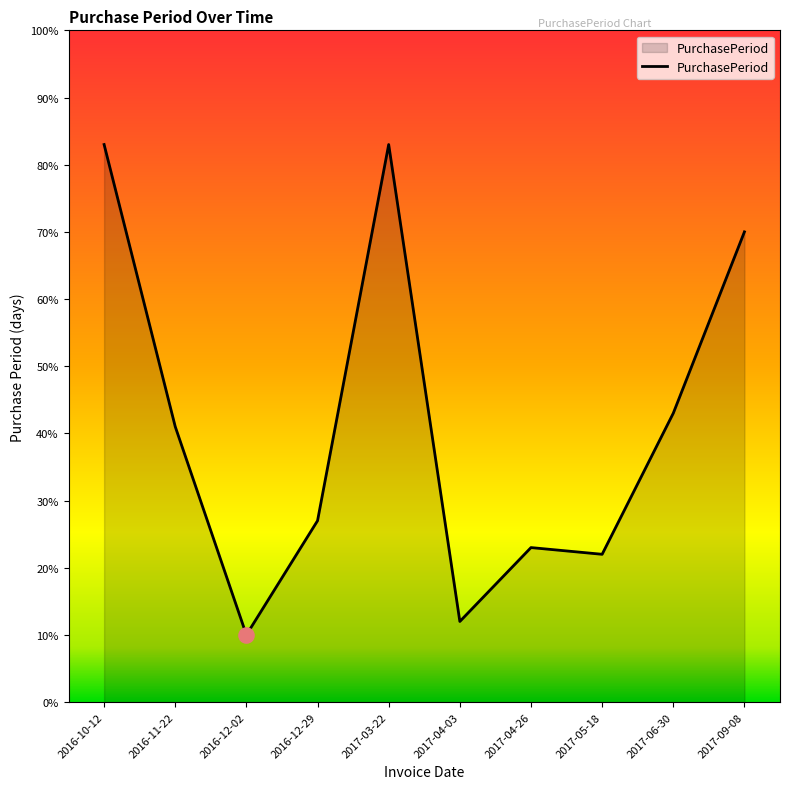

Between 2016-10-12 and 2016-11-22, which is larger?

2016-10-12